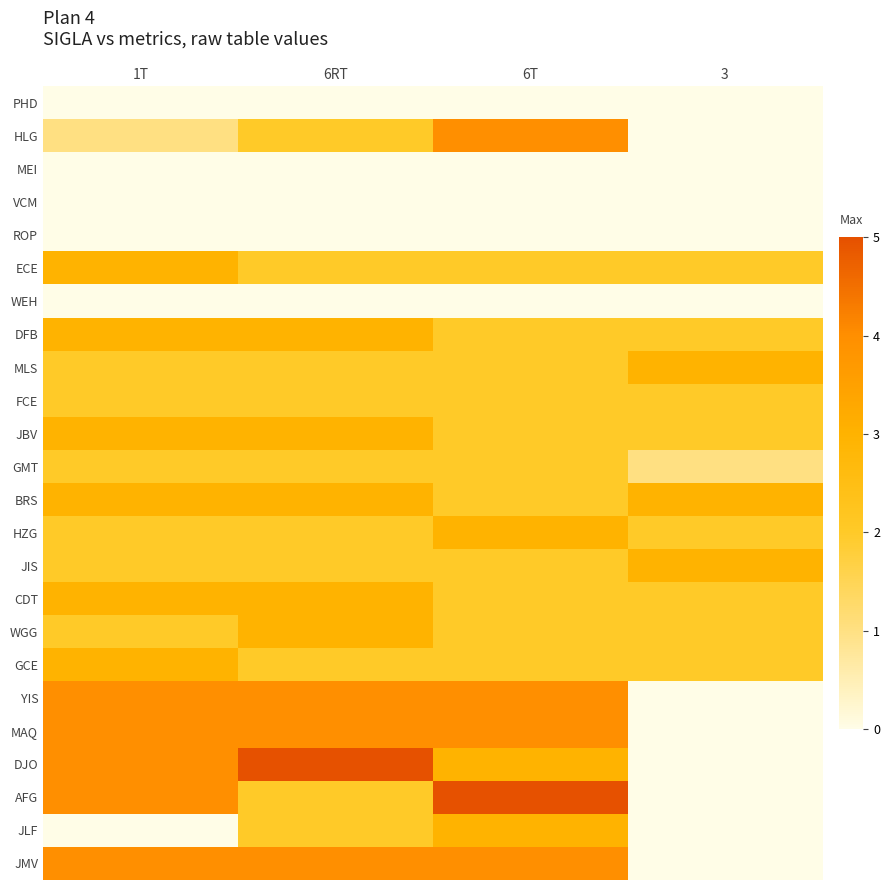

At which category is the sum across all series the highest?

6RT